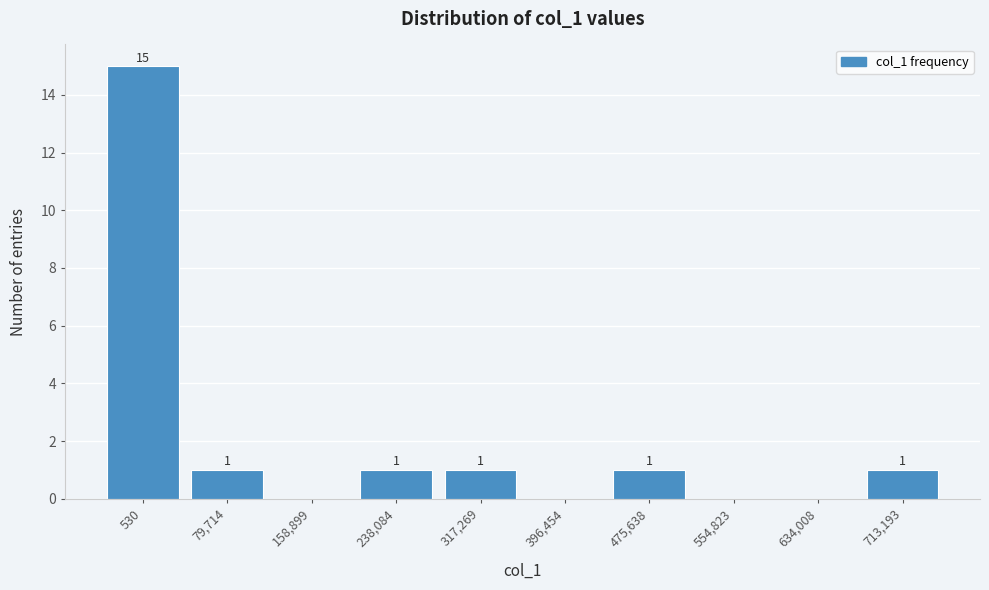

Reading right to left, what are all the values shown in this chart?

713,193=1	634,008=0	554,823=0	475,638=1	396,454=0	317,269=1	238,084=1	158,899=0	79,714=1	530=15